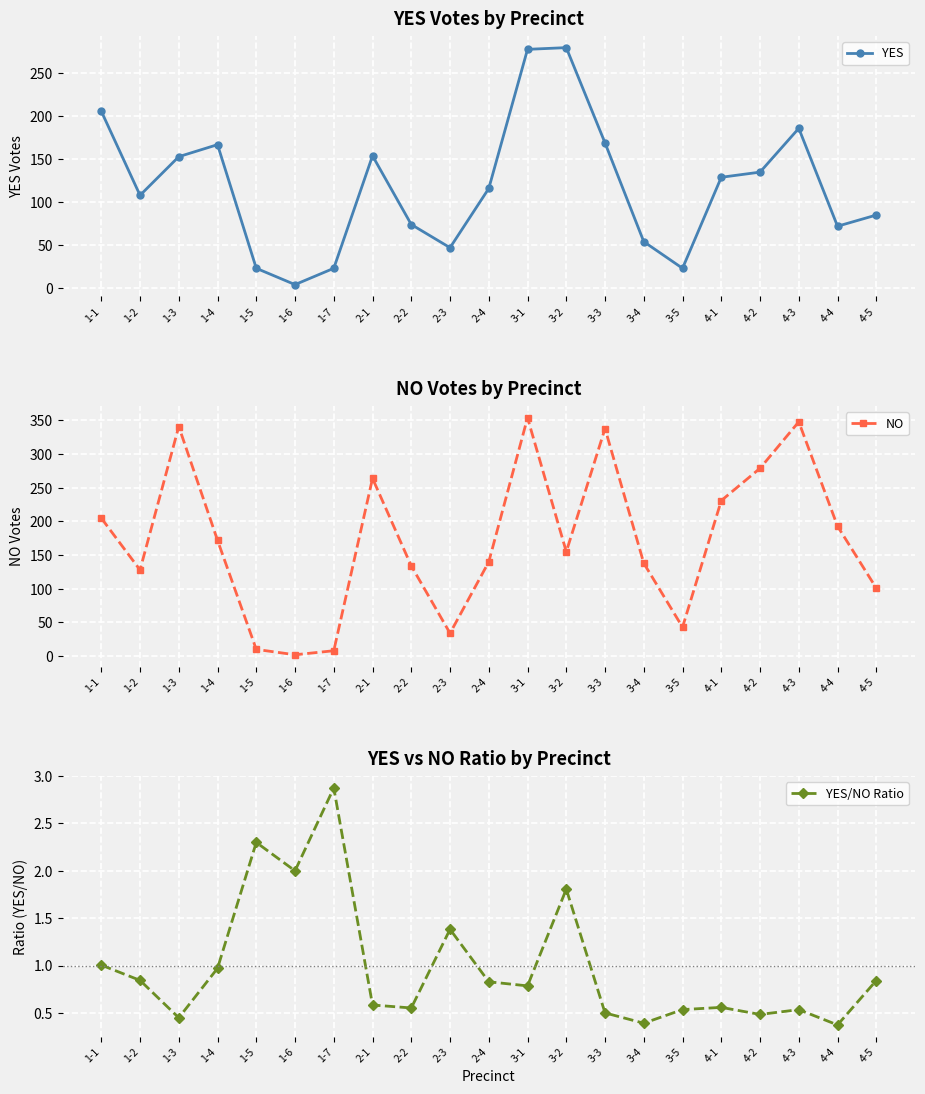

What is the sum of the YES values at 1-6 and 1-4?

171